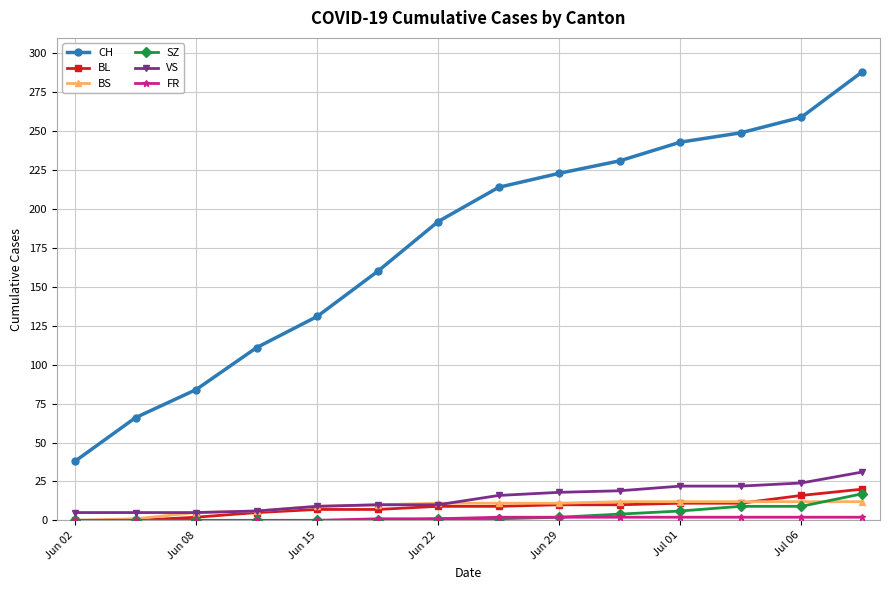

What is the average value of the SZ series?

4